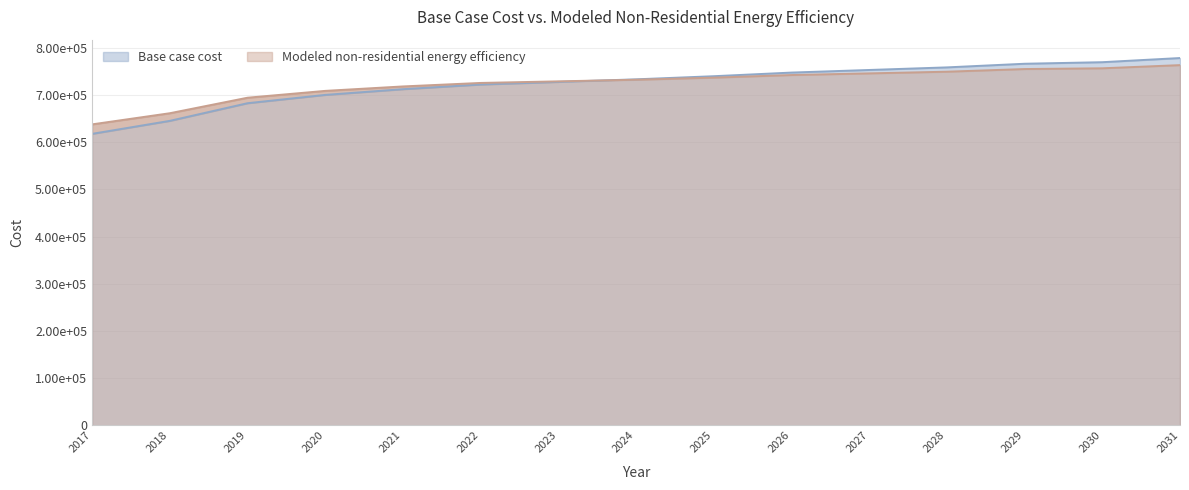

At which category is the sum across all series the highest?

2031